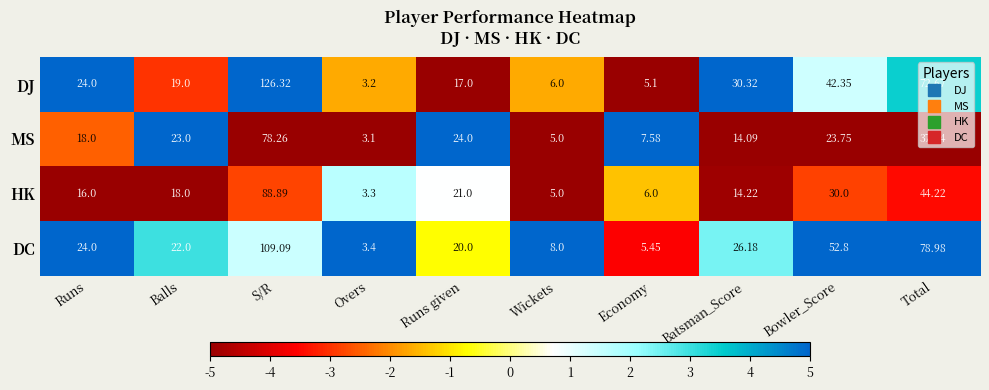

Where is MS nearest to the value 40?

Total